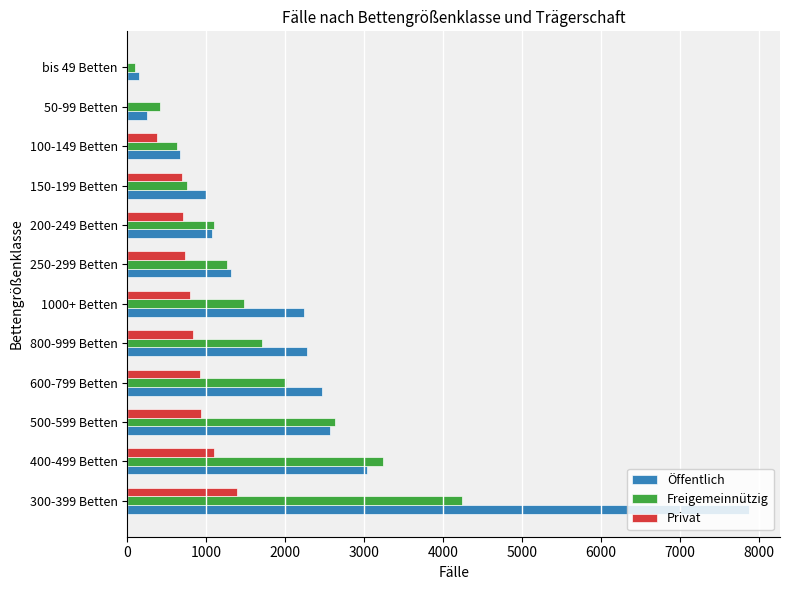

Between 300-399 Betten and 500-599 Betten, which series saw the biggest shift?

Öffentlich